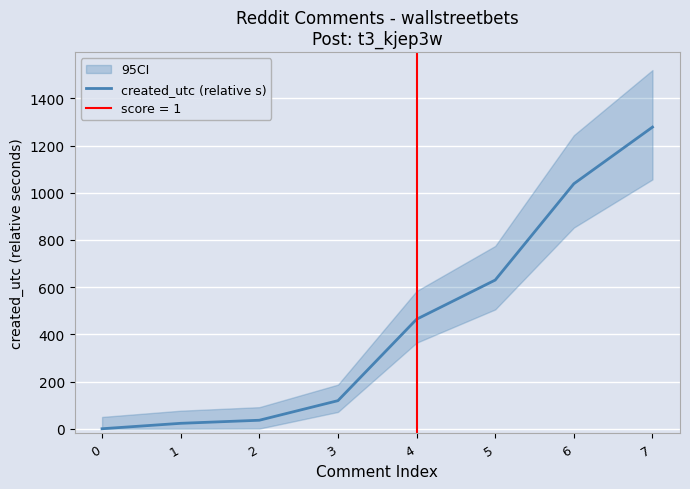

How many distinct data groups are displayed?

1